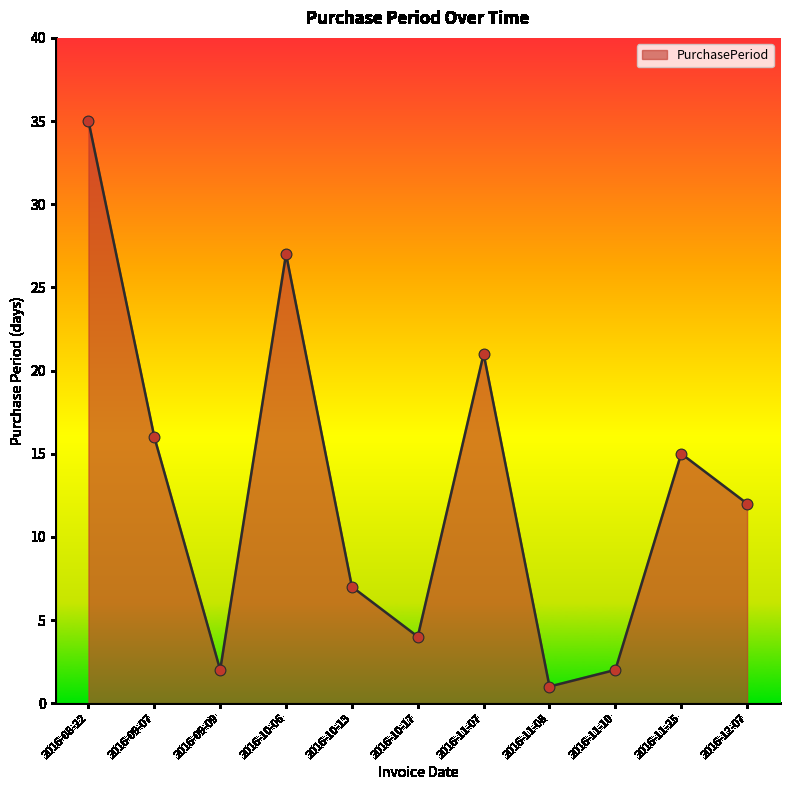

Approximately how many times larger is the value at 2016-11-07 compared to 2016-10-17?

5.2